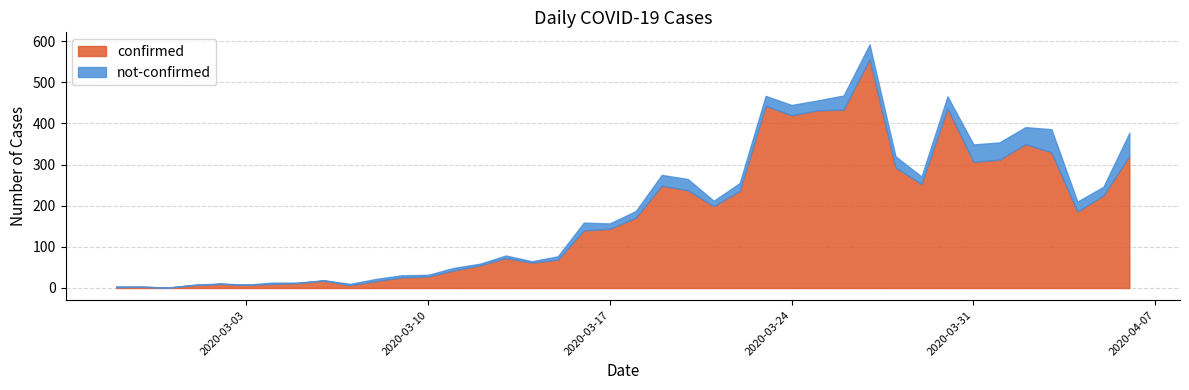

What is the average value of the confirmed series?

178